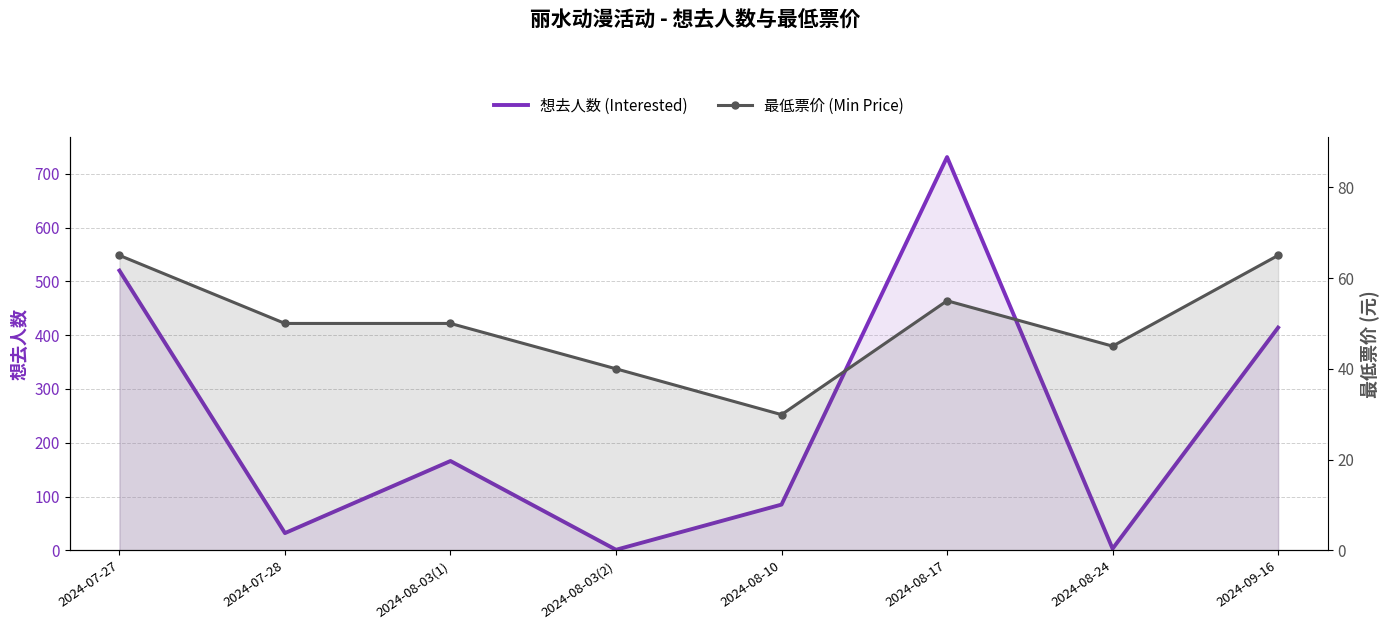

Reading left to right, extract all data points from this chart.

想去人数 (Interested): 520.0	32.0	166.0	1.0	85.0	731.0	3.0	414.0
最低票价 (Min Price): 65.0	50.0	50.0	40.0	29.9	55.0	45.0	65.0